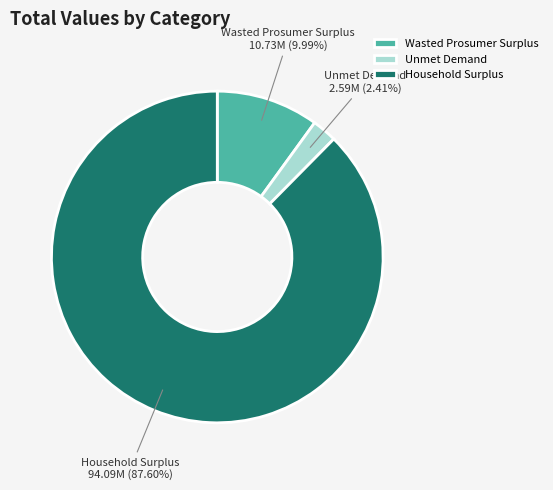

To the nearest percent, what is the average slice percentage?

33%